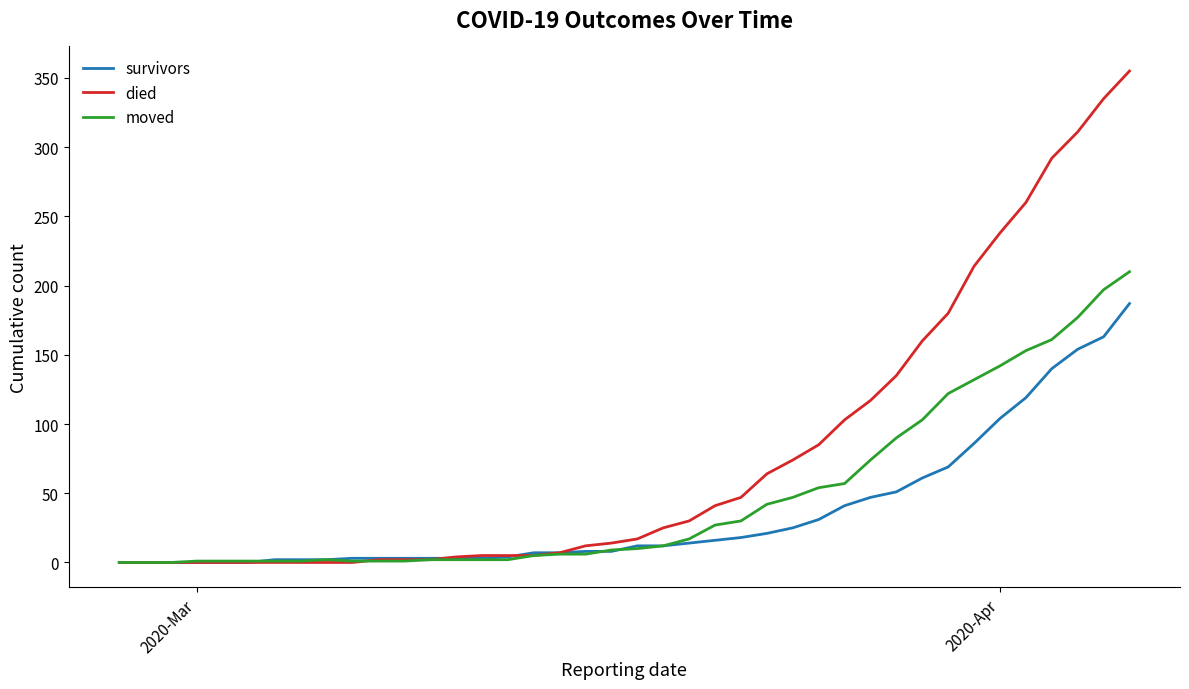

What are all the series names shown in the legend?

survivors, died, moved